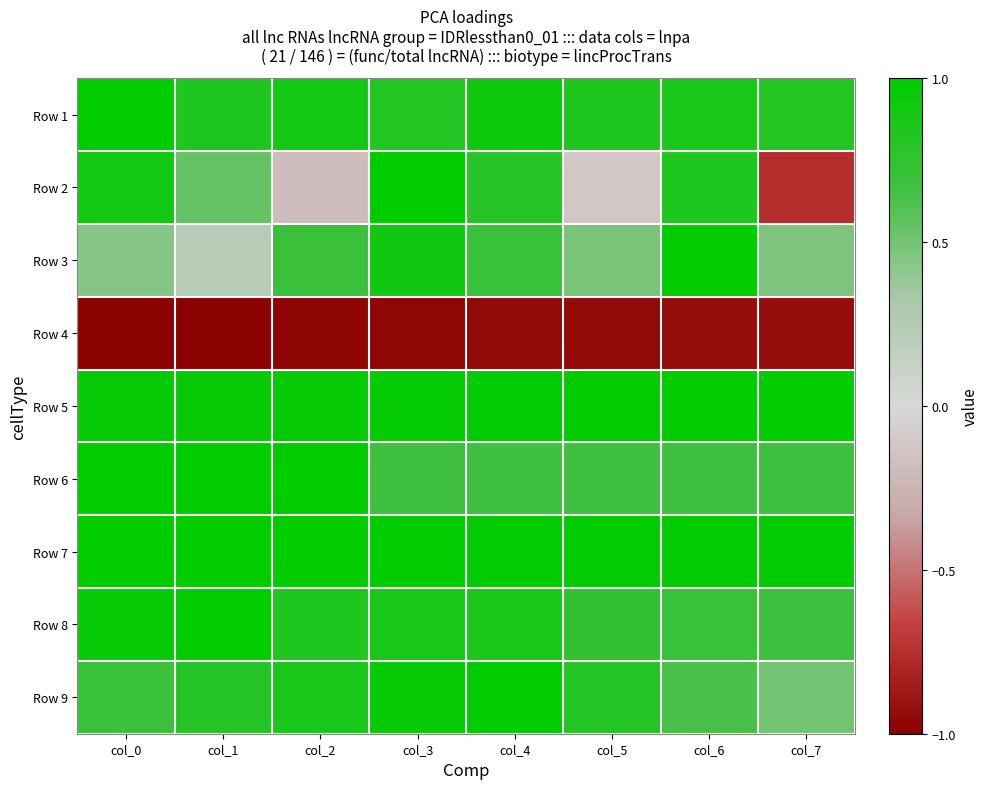

Which label corresponds to the largest value in the chart?

col_0